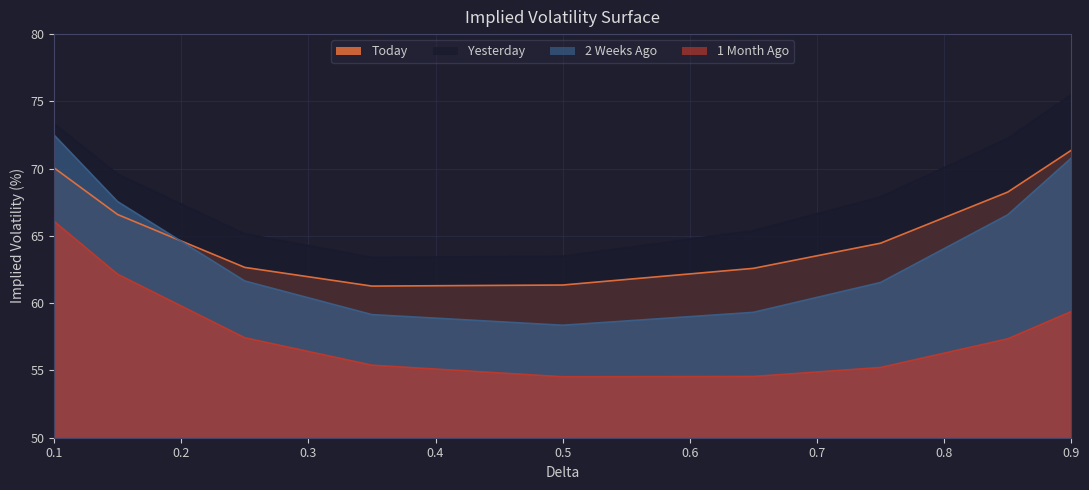

What is the sum of all Yesterday values?

616.0